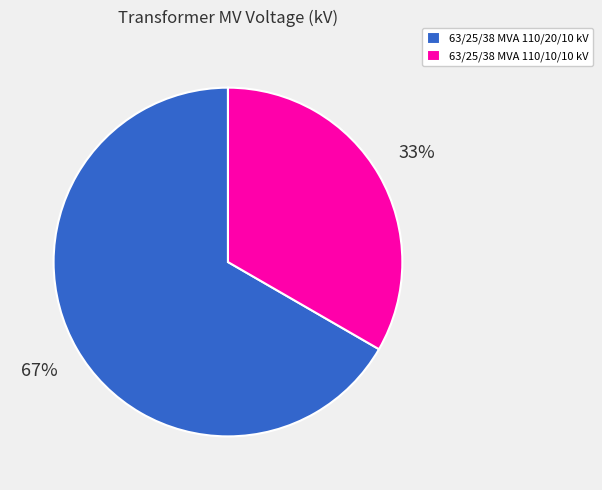

Combined, do 63/25/38 MVA 110/20/10 kV and 63/25/38 MVA 110/10/10 kV account for over 50%?

Yes